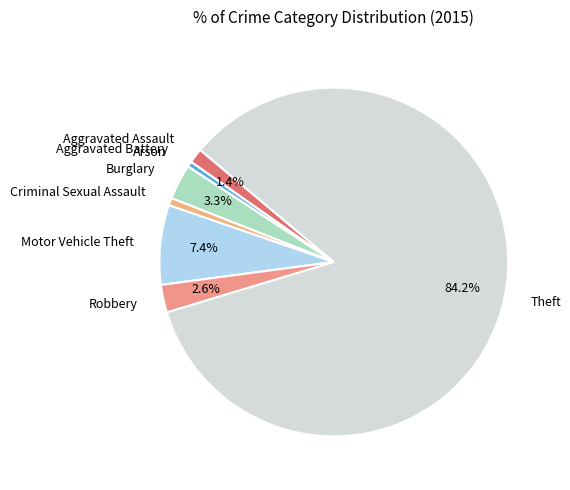

To the nearest percent, what is the difference between the Criminal Sexual Assault and Aggravated Assault slice percentages?

1%